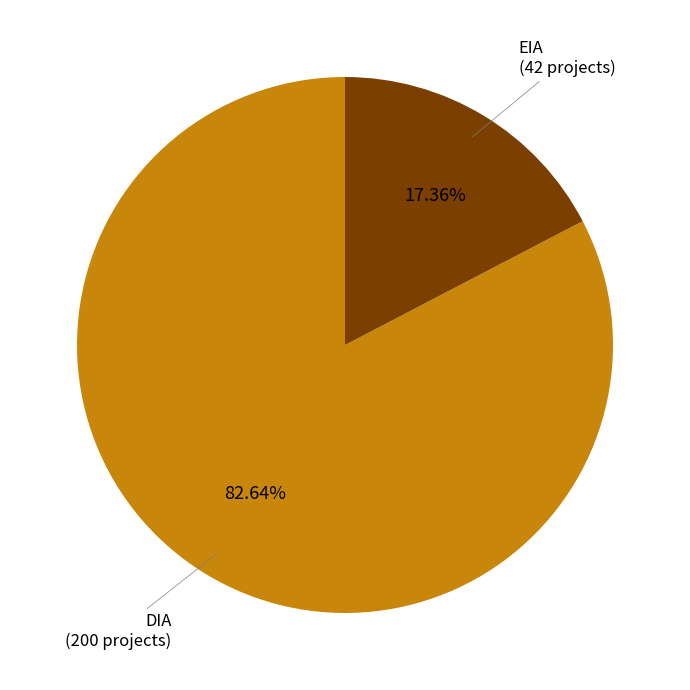

Which slice is the smallest?

EIA